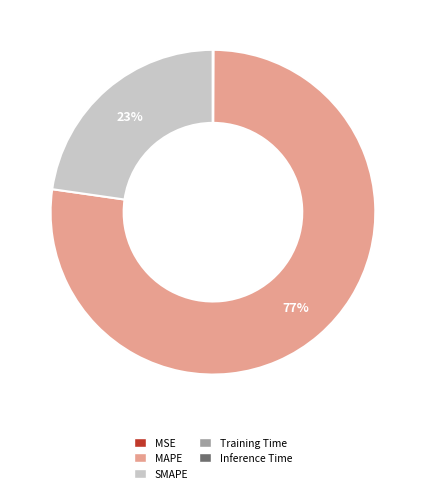

Which slice represents more than half of the pie?

MAPE